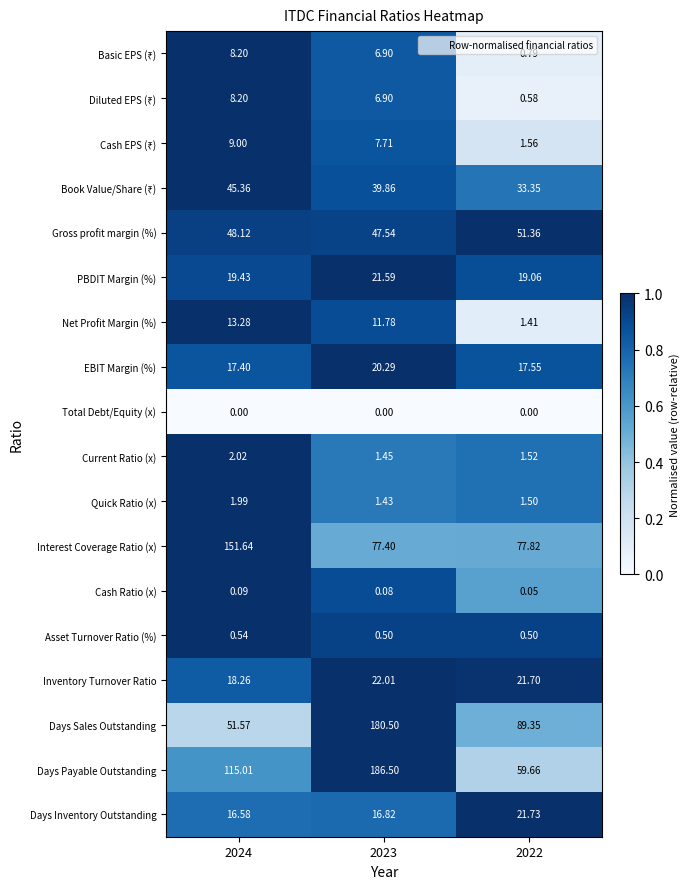

Is the value of Asset Turnover Ratio (%) at 2022 greater than the value of Total Debt/Equity (x) at 2023?

Yes